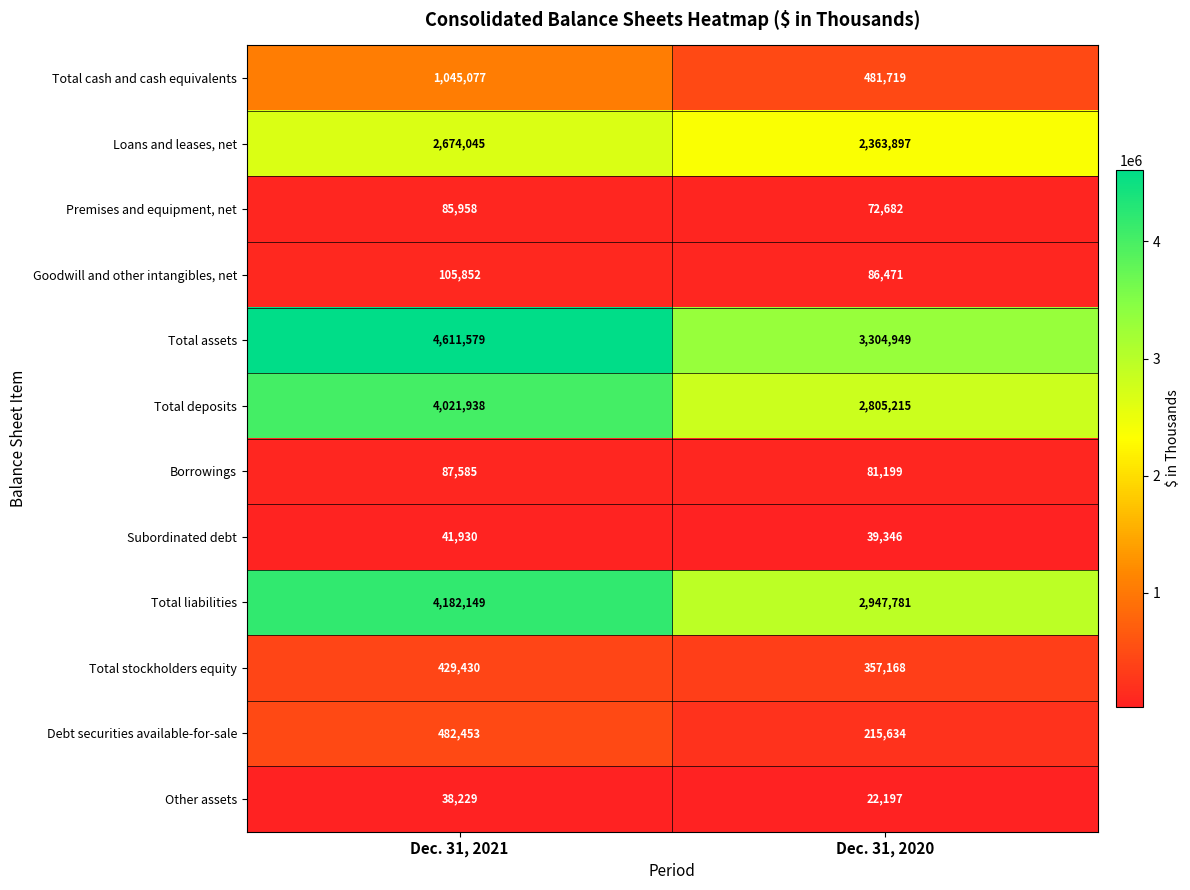

True or false: Total assets has a value of 1820575 at Dec. 31, 2021.

False